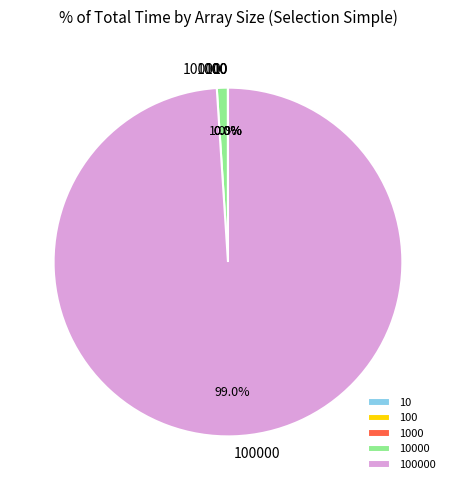

Is there a majority slice in this chart?

Yes